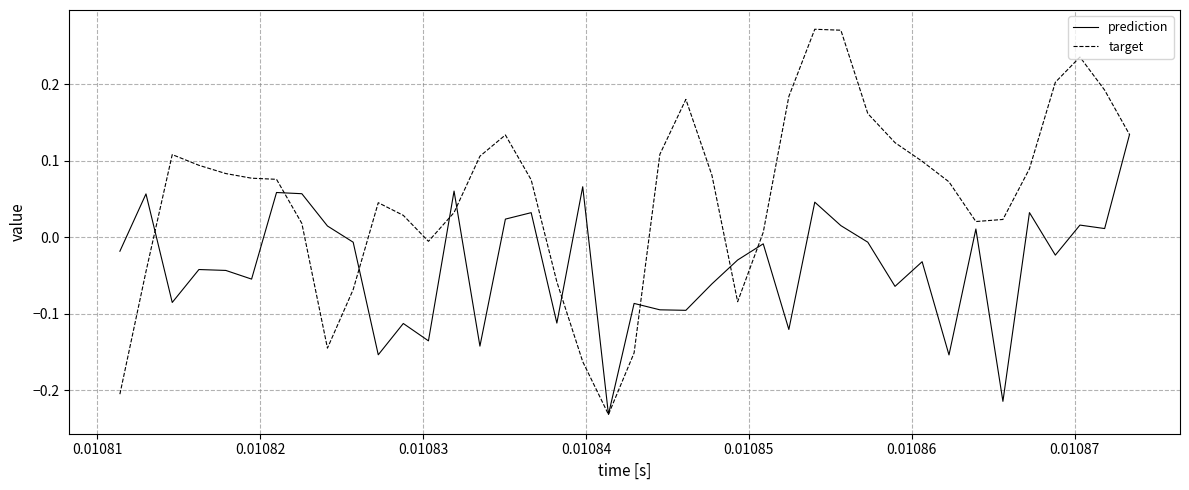

Which series has the largest range (max minus min)?

target